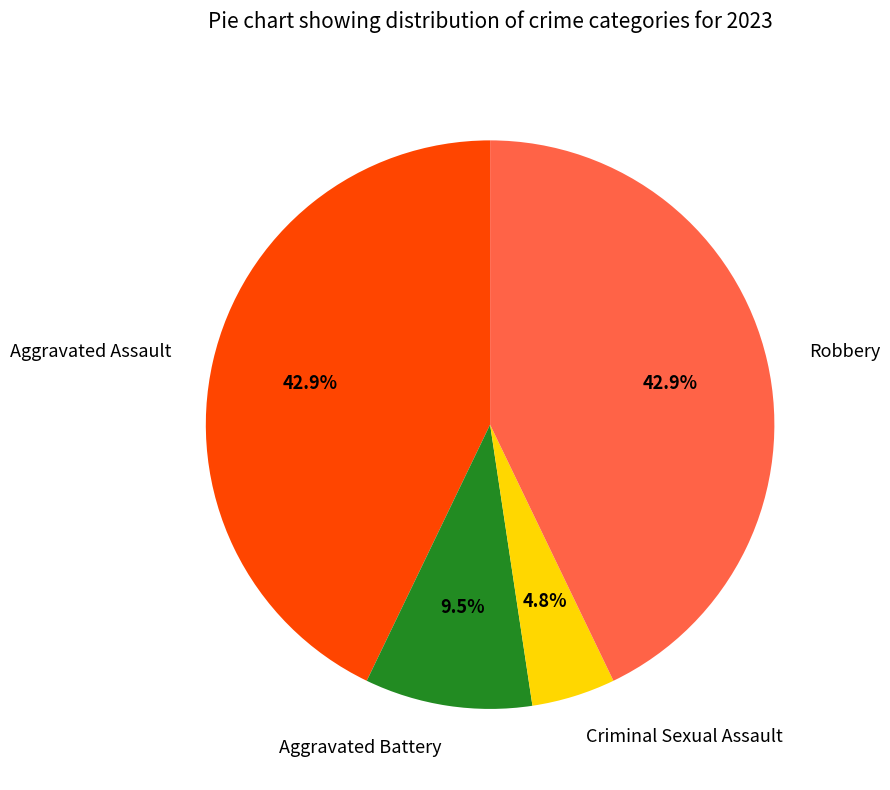

Between Criminal Sexual Assault and Aggravated Battery, which is larger?

Aggravated Battery